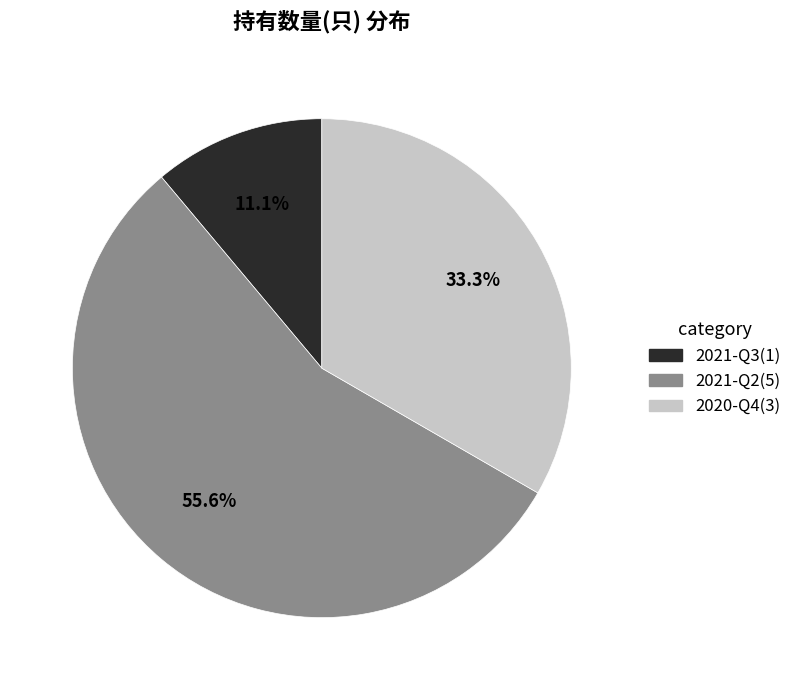

To the nearest percent, what portion does 2020-Q4 represent?

33%